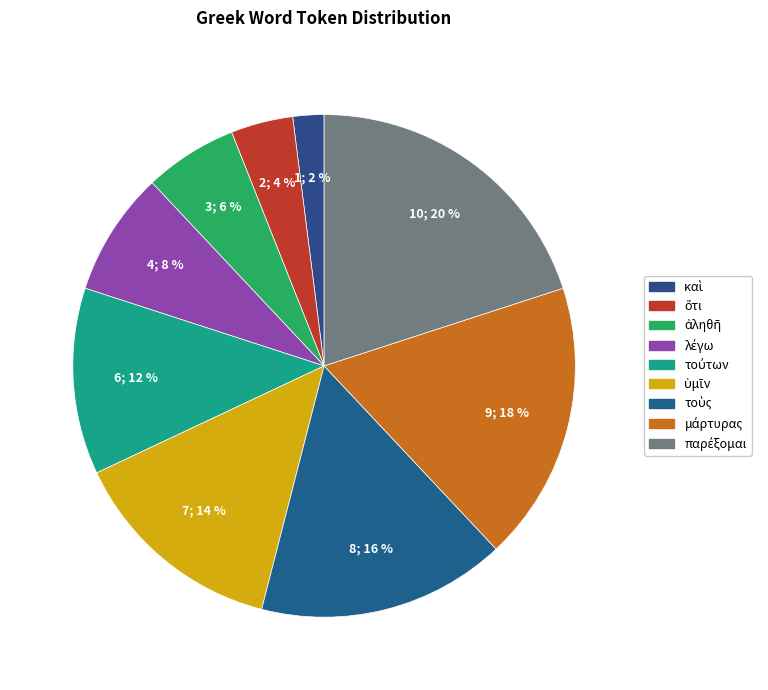

What is the change in value from καὶ to μάρτυρας?

+8